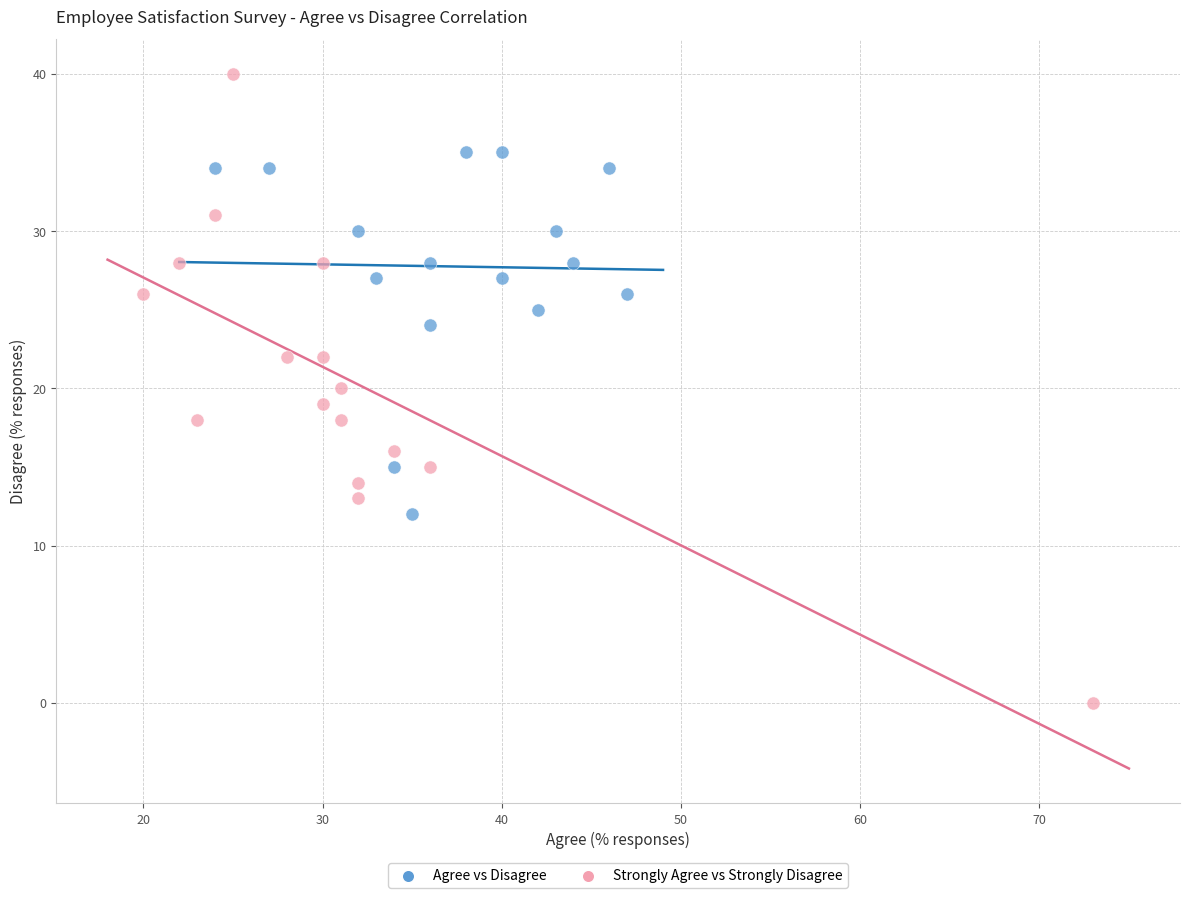

Which series reaches the maximum Y coordinate?

Strongly Agree vs Strongly Disagree